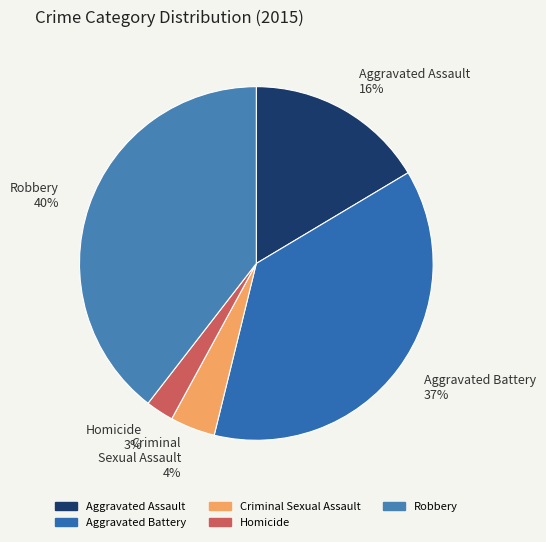

Which has a higher value, Robbery or Aggravated Assault?

Robbery